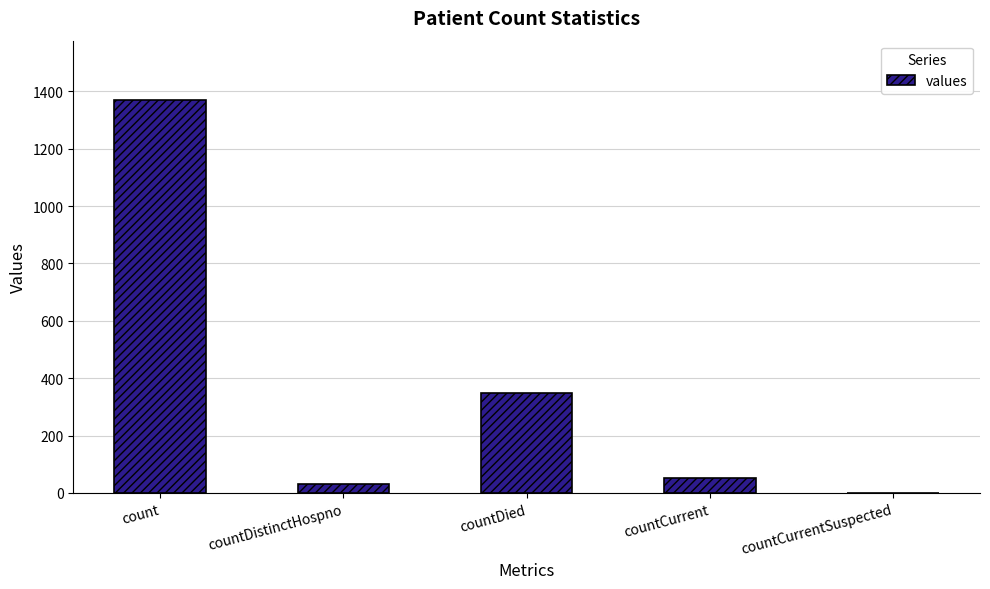

Reading left to right, transcribe all the data shown in this chart.

1371	33	349	52	0